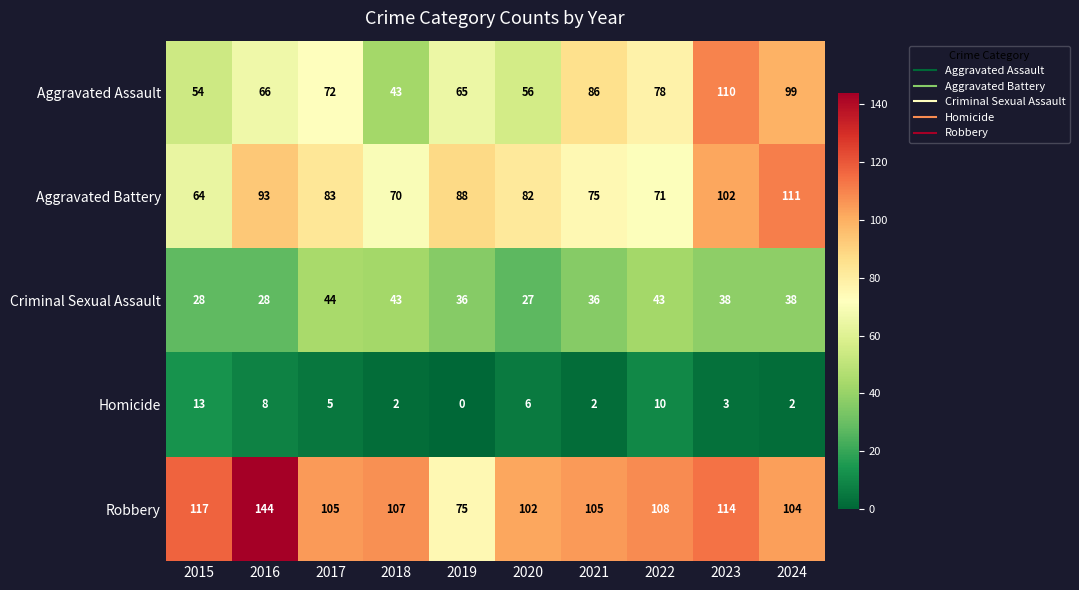

How many categories are shown in the chart?

10